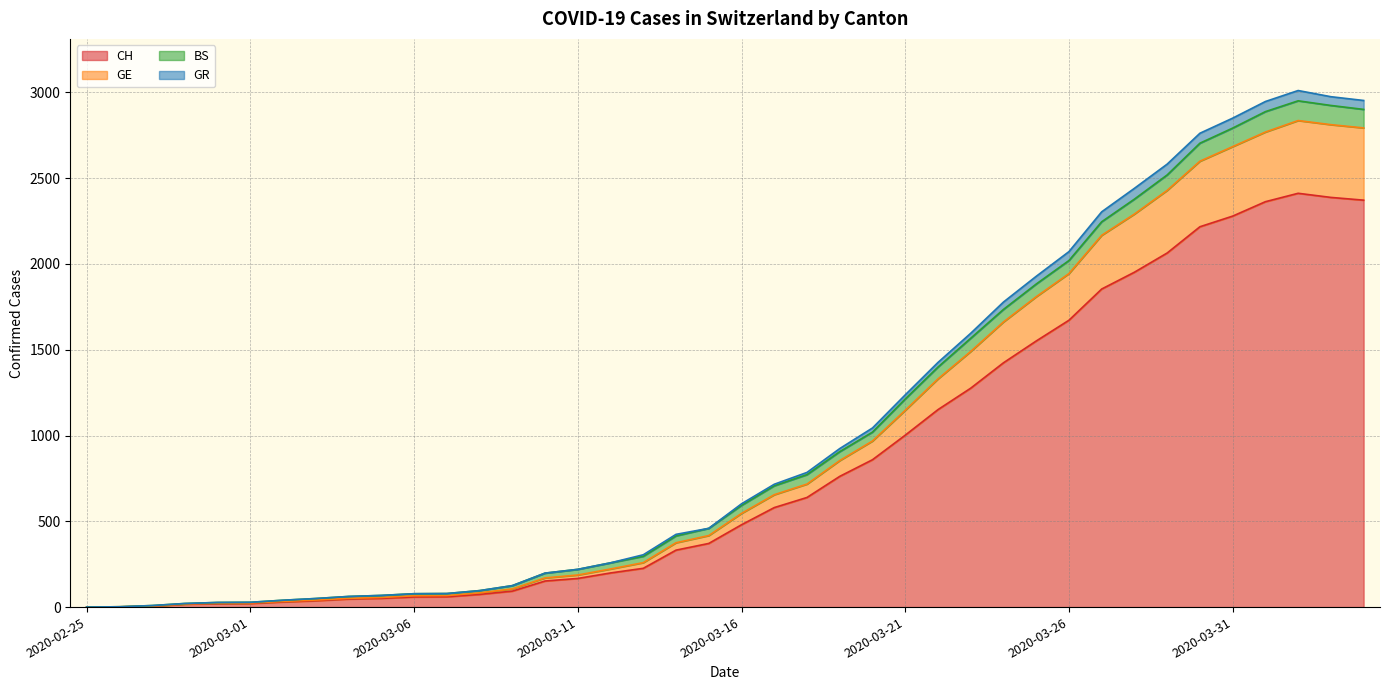

Is it true that CH equals 856 at 2020-03-18?

False